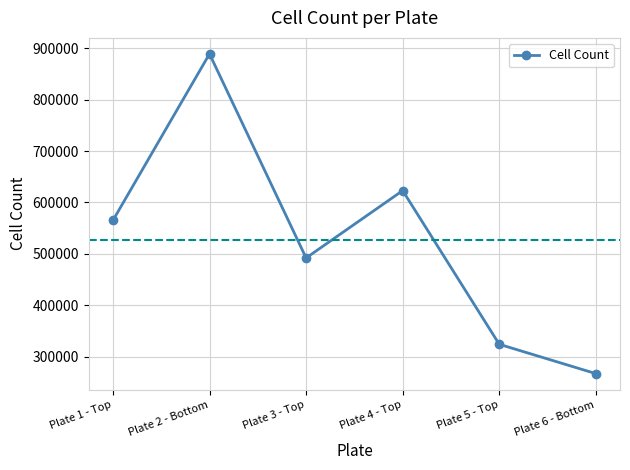

True or false: the data has more than 2 interior local peaks.

False